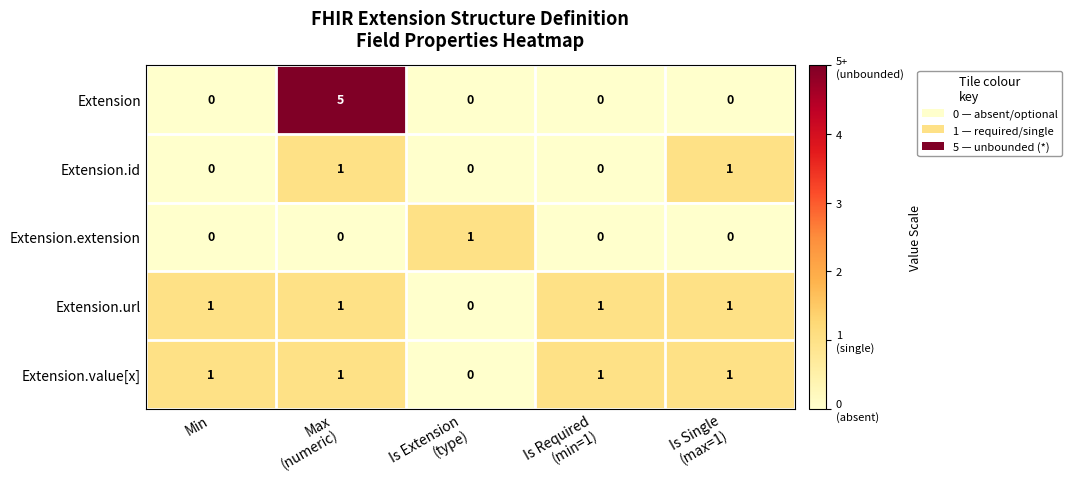

Is it true that Extension.value[x] equals 0 at Min?

False